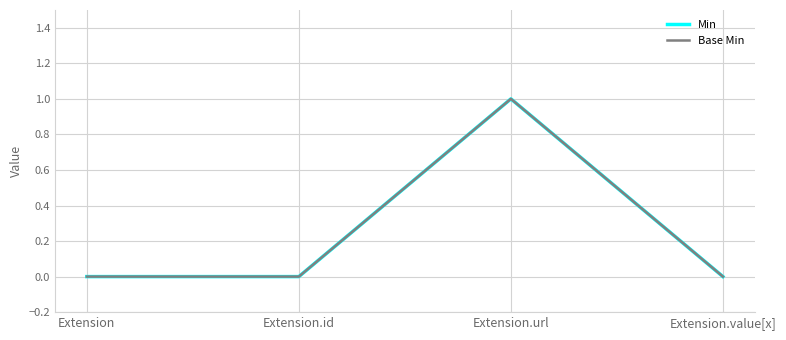

Is this an area chart (filled region under the line)?

No